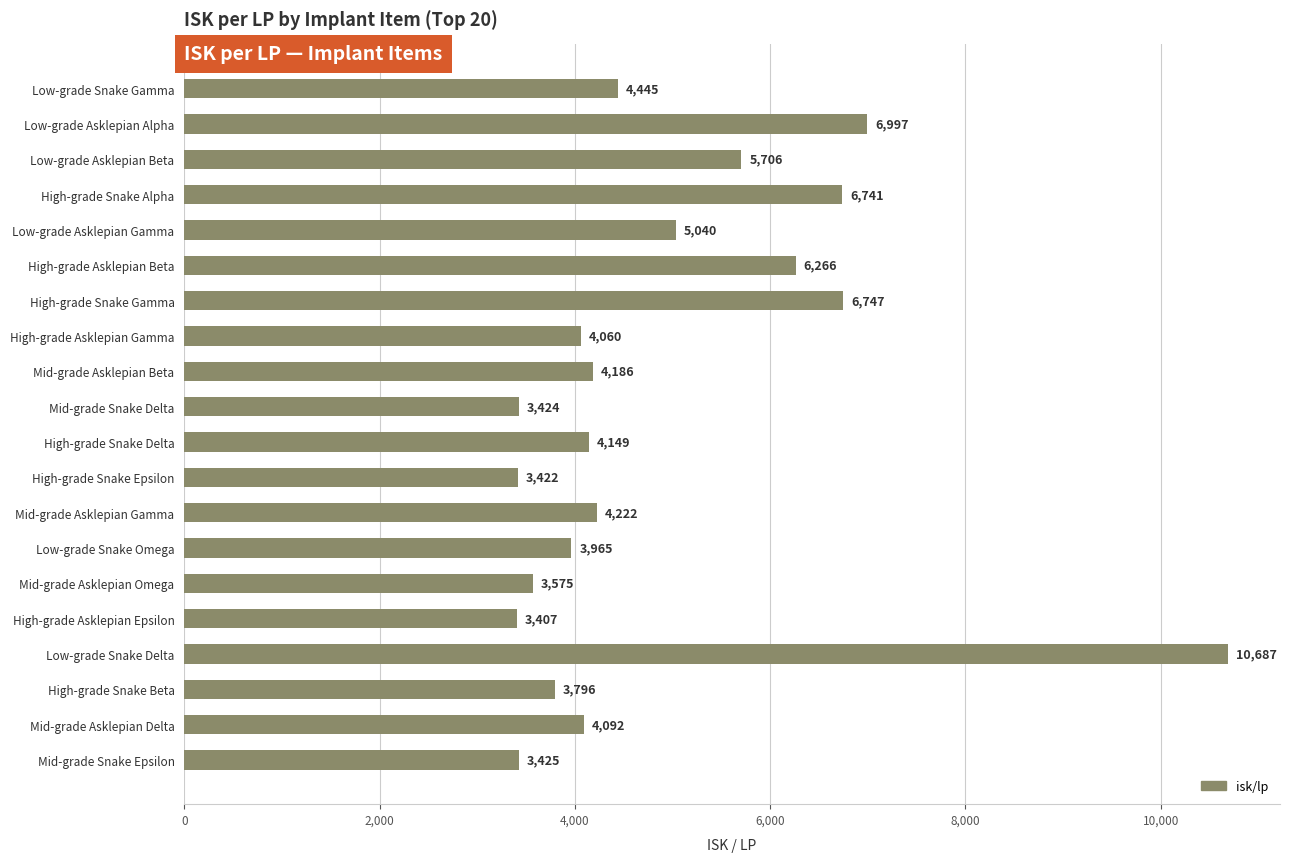

What is the average value?

4918.1